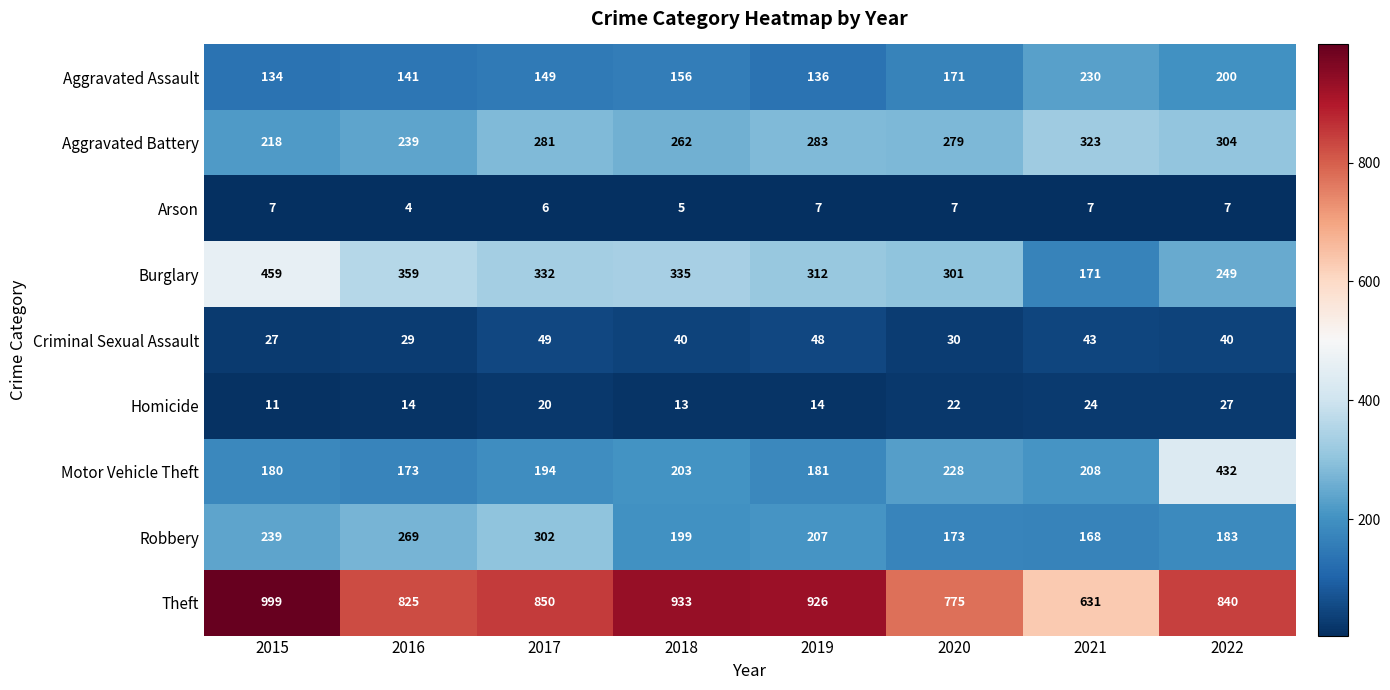

Rank the series at 2022 from lowest to highest value.

Arson, Homicide, Criminal Sexual Assault, Robbery, Aggravated Assault, Burglary, Aggravated Battery, Motor Vehicle Theft, Theft